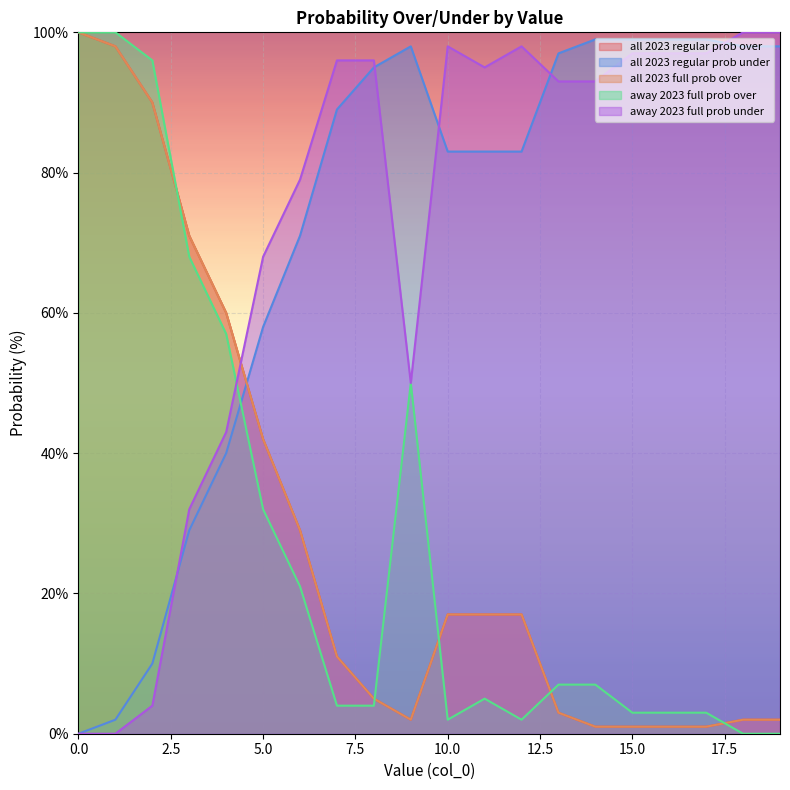

At which label is all 2023 regular prob over closest to 50?

5